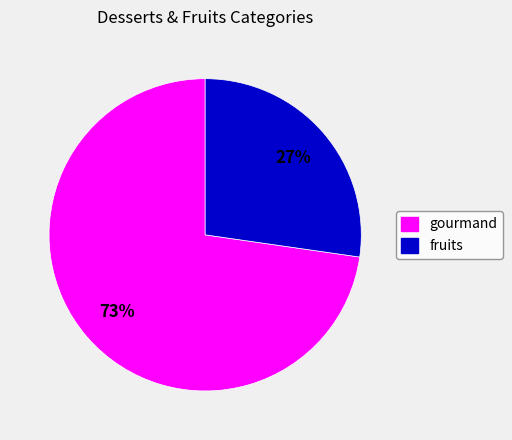

The gourmand slice represents 73% of the pie. True or false?

True